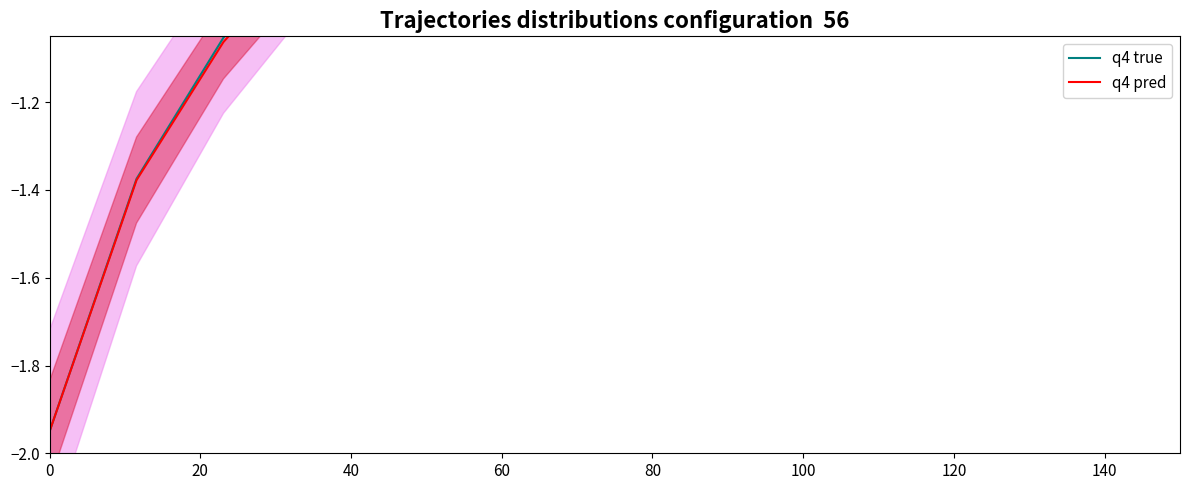

What is the average value of the q4 true series?

-0.5